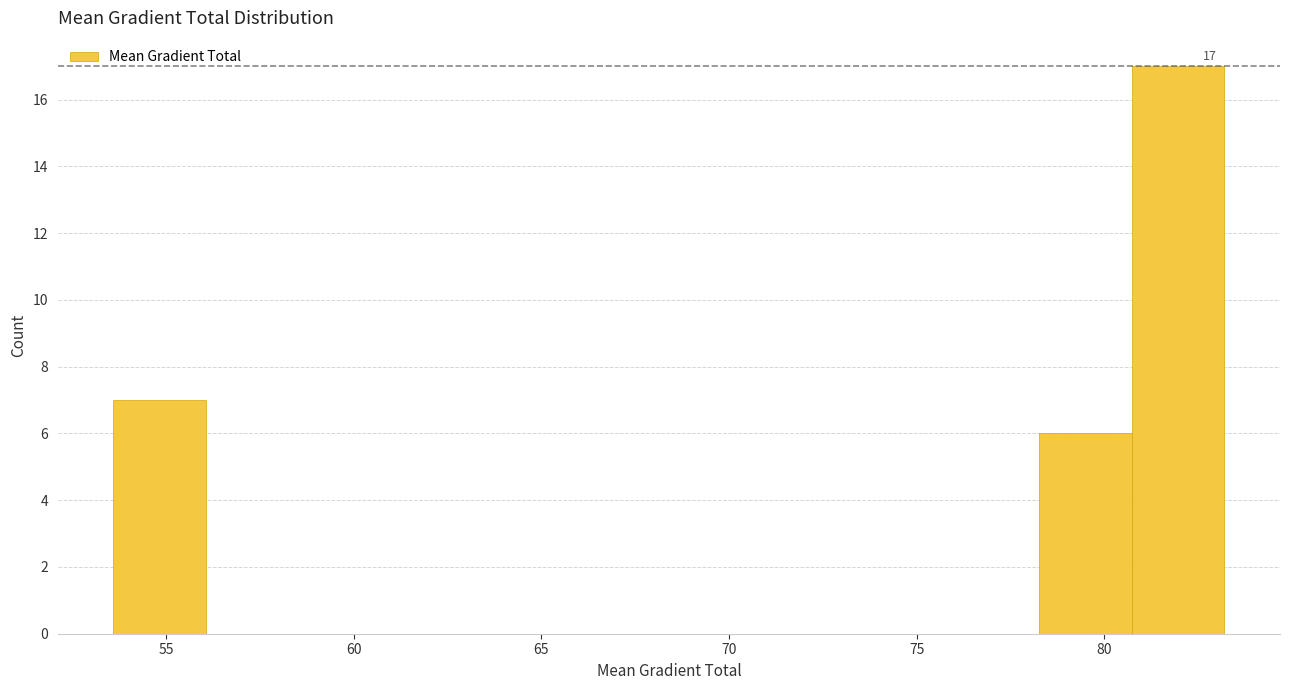

Which range on the x-axis has the tallest bar?

80.5 to 83.0